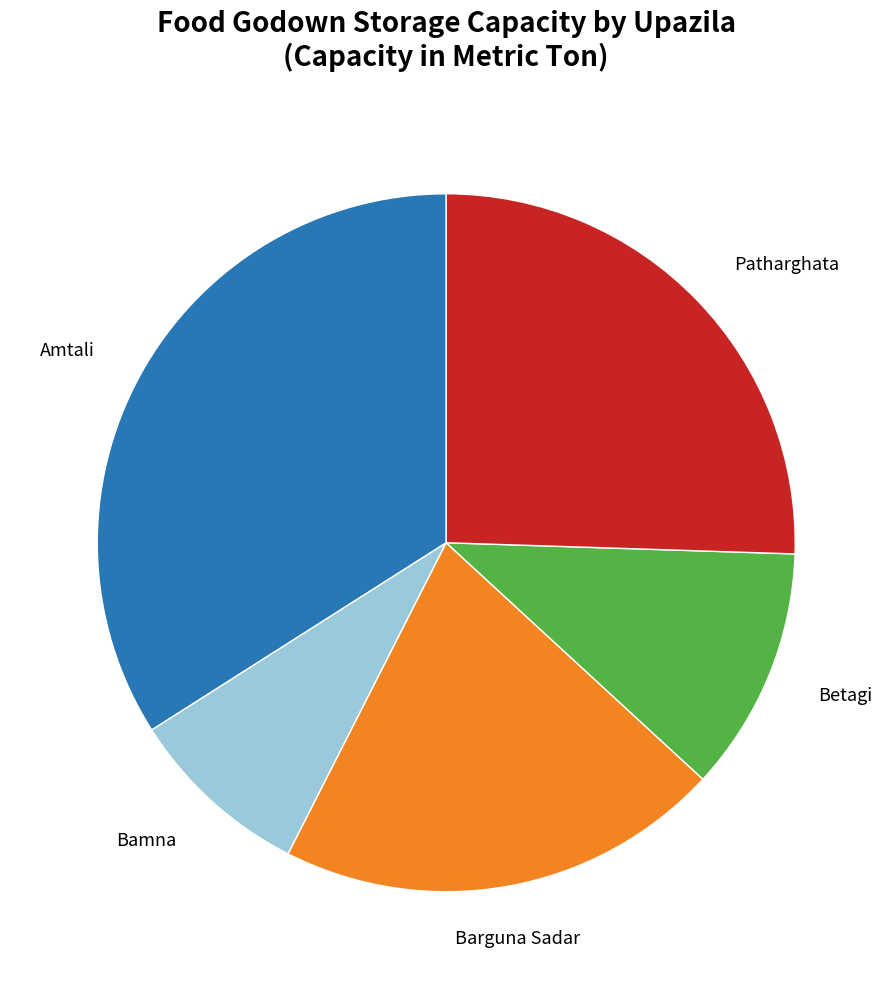

Is there any slice that represents more than half of the pie?

No